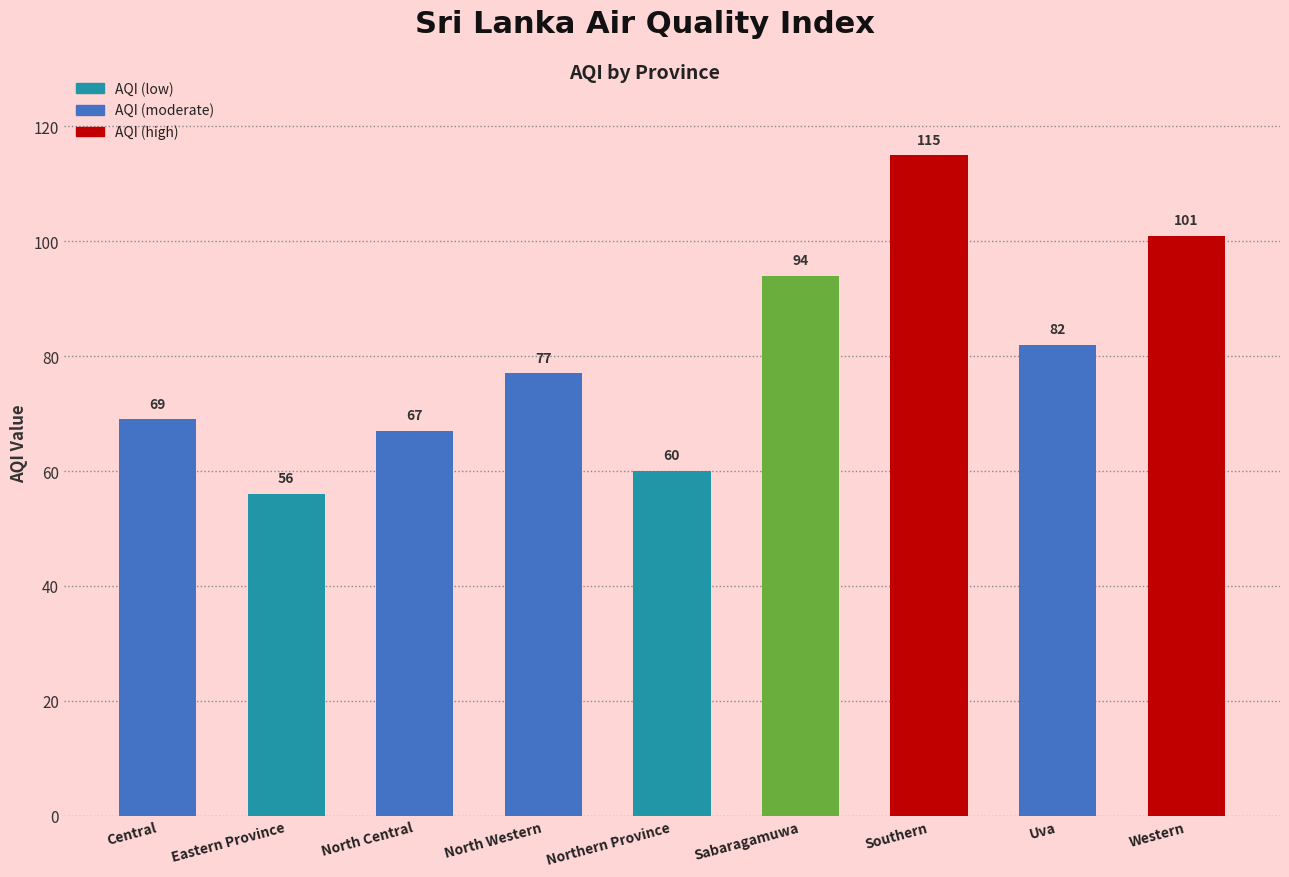

What is the change in value from Central to Northern Province?

-9